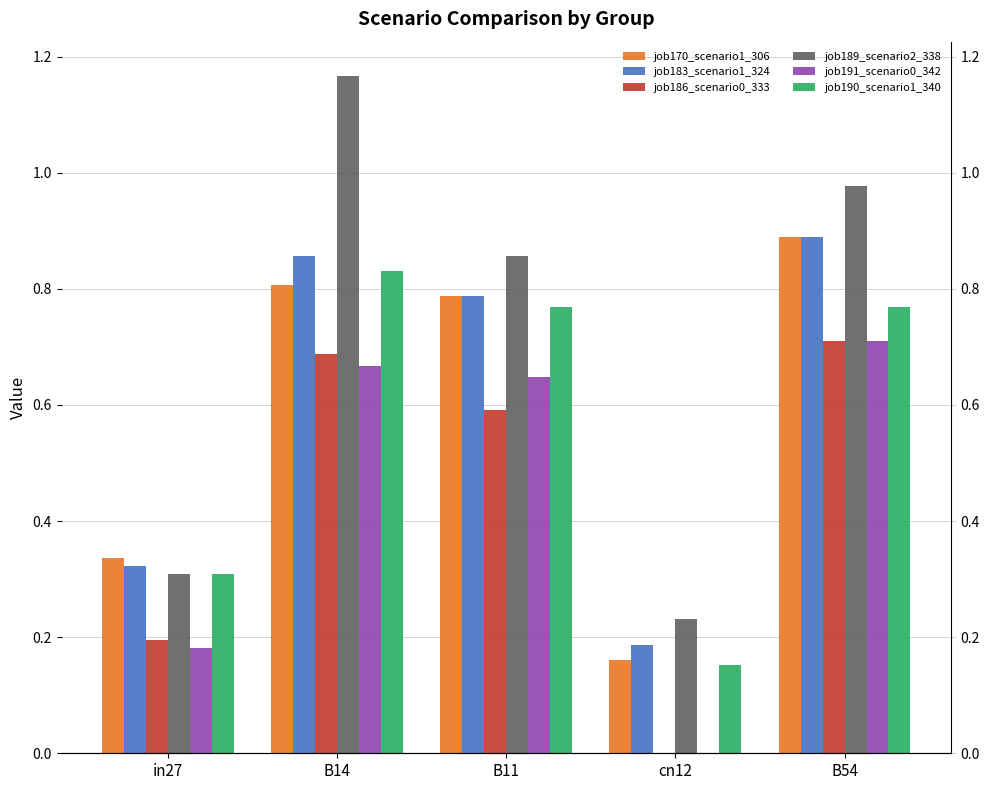

Reading right to left, list all the values displayed in this chart.

job170_scenario1_306: B54=0.9	cn12=0.2	B11=0.8	B14=0.8	in27=0.3
job183_scenario1_324: B54=0.9	cn12=0.2	B11=0.8	B14=0.9	in27=0.3
job186_scenario0_333: B54=0.7	cn12=0.0	B11=0.6	B14=0.7	in27=0.2
job189_scenario2_338: B54=1.0	cn12=0.2	B11=0.9	B14=1.2	in27=0.3
job191_scenario0_342: B54=0.7	cn12=0.0	B11=0.6	B14=0.7	in27=0.2
job190_scenario1_340: B54=0.8	cn12=0.2	B11=0.8	B14=0.8	in27=0.3